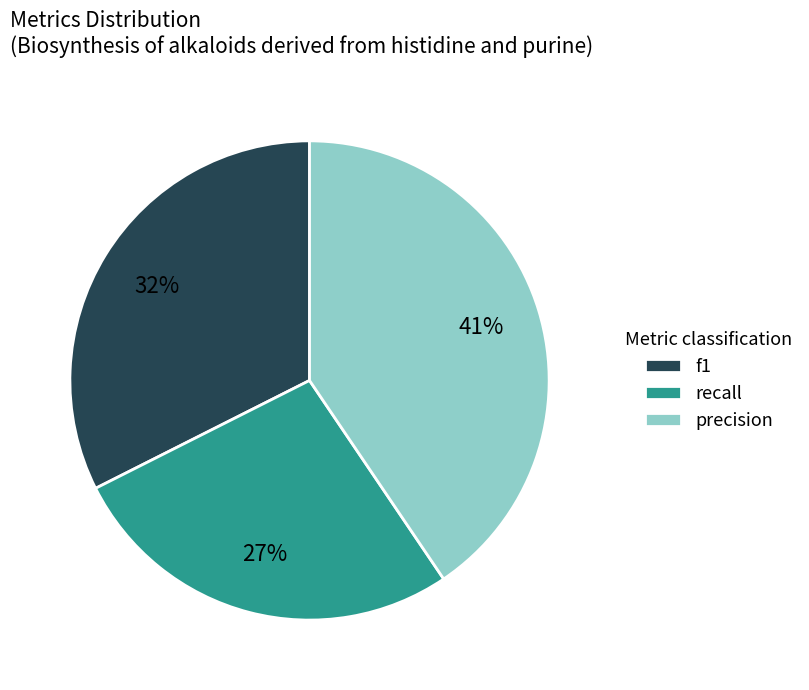

Combined, do recall and f1 account for over 50%?

Yes